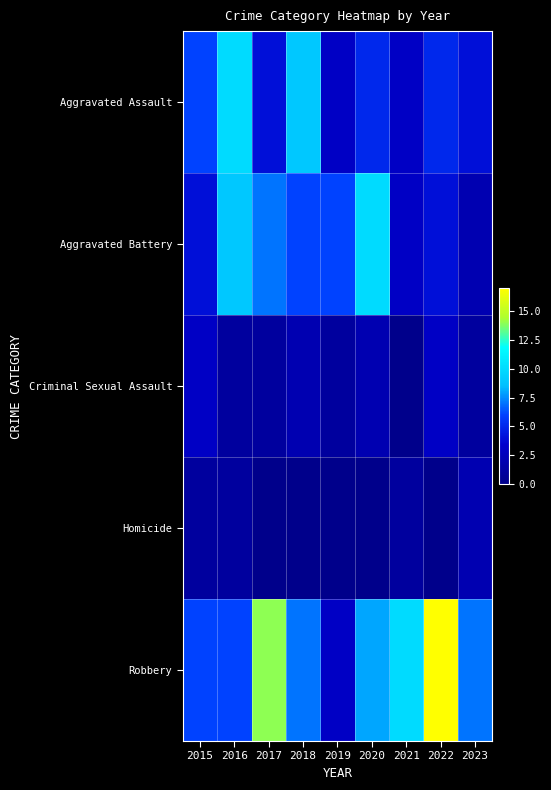

Between 2017 and 2021, which is larger?

2017